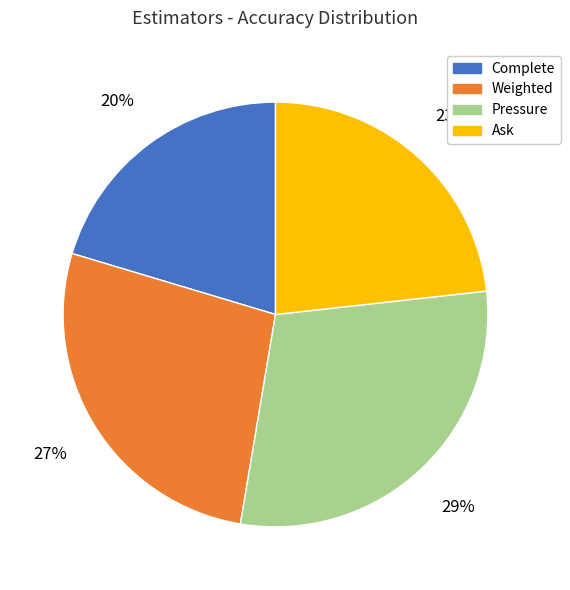

True or false: Pressure accounts for 19% of the total.

False